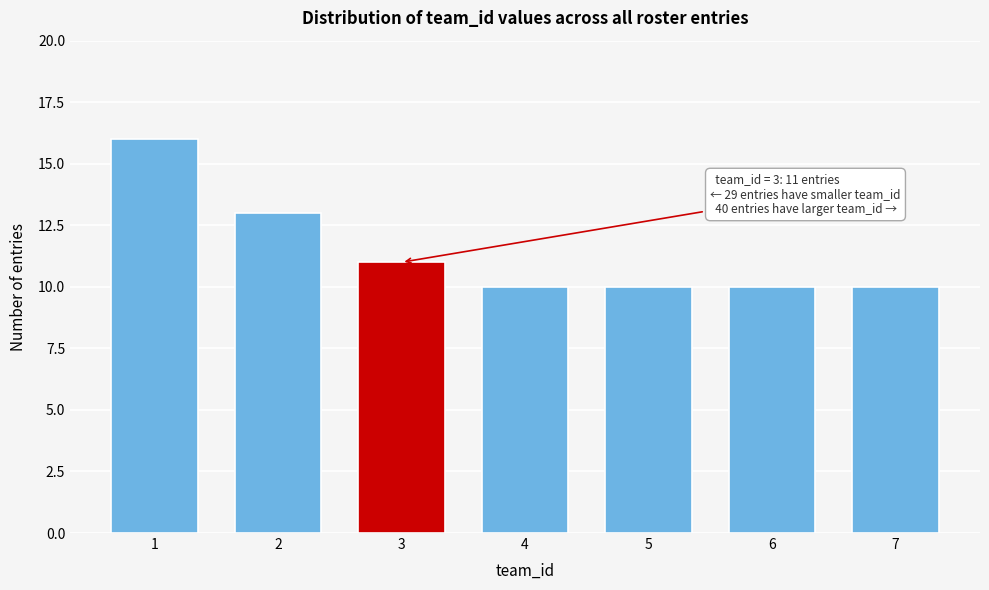

Reading left to right, list all the values displayed in this chart.

16	13	11	10	10	10	10